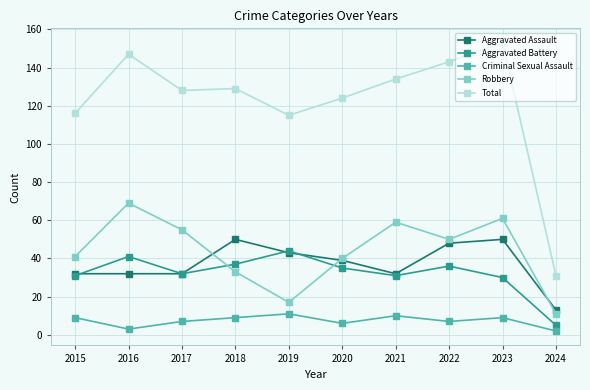

At which label does Total reach its minimum?

2024